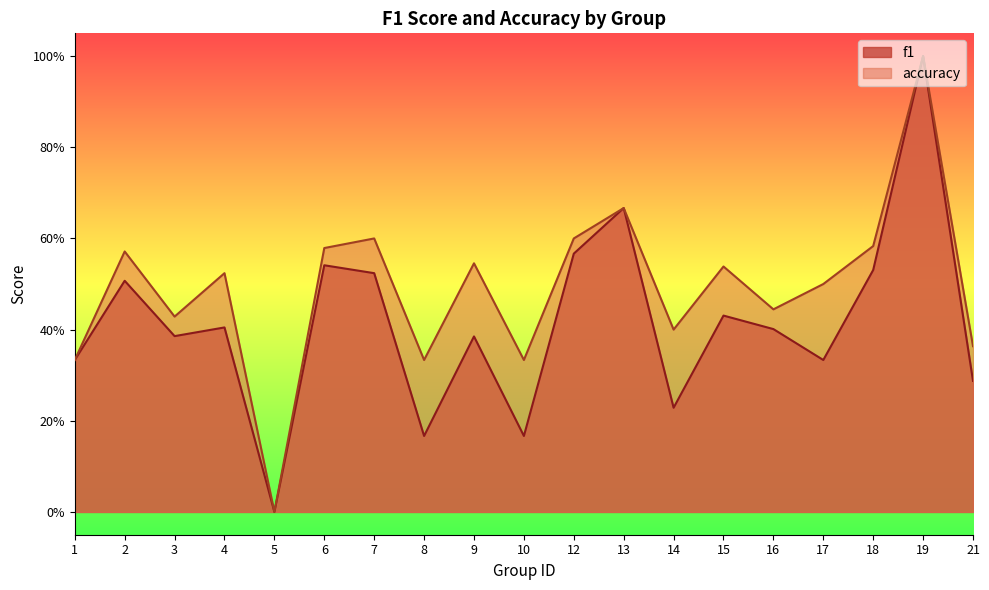

What is the difference between the f1 values at 14 and 6?

0.3